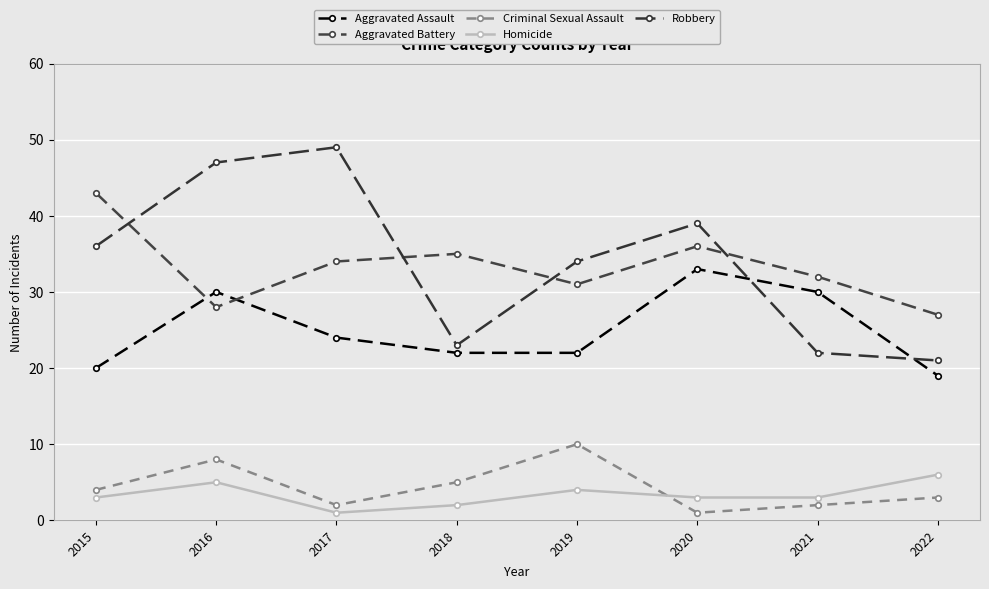

What are all the series names shown in the legend?

Aggravated Assault, Aggravated Battery, Criminal Sexual Assault, Homicide, Robbery